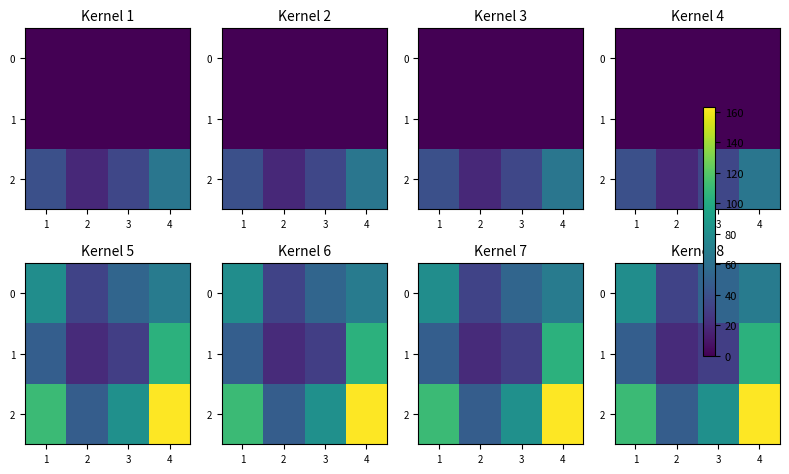

Which category has the highest value in the 1 series?

4